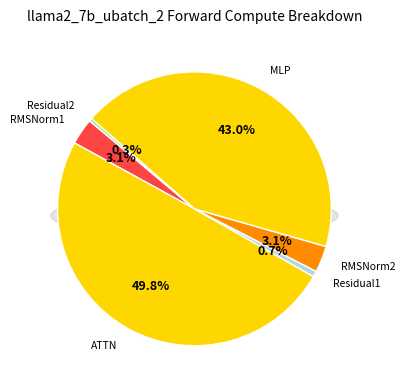

How many slices are in this pie chart?

6